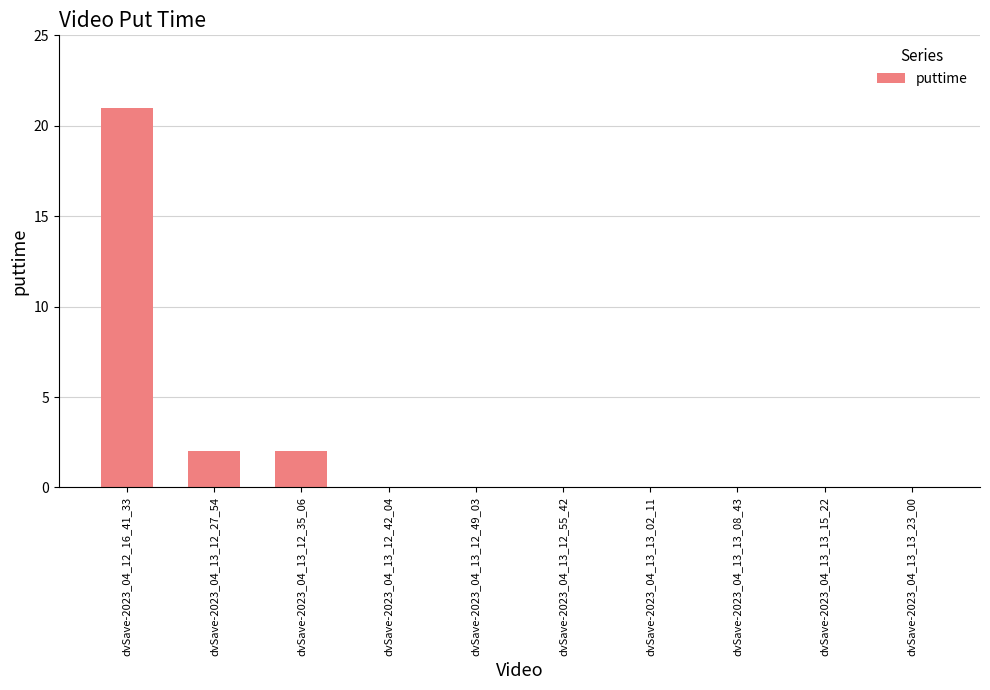

Reading right to left, extract all data points from this chart.

dvSave-2023_04_13_13_23_00=0	dvSave-2023_04_13_13_15_22=0	dvSave-2023_04_13_13_08_43=0	dvSave-2023_04_13_13_02_11=0	dvSave-2023_04_13_12_55_42=0	dvSave-2023_04_13_12_49_03=0	dvSave-2023_04_13_12_42_04=0	dvSave-2023_04_13_12_35_06=2	dvSave-2023_04_13_12_27_54=2	dvSave-2023_04_12_16_41_33=21